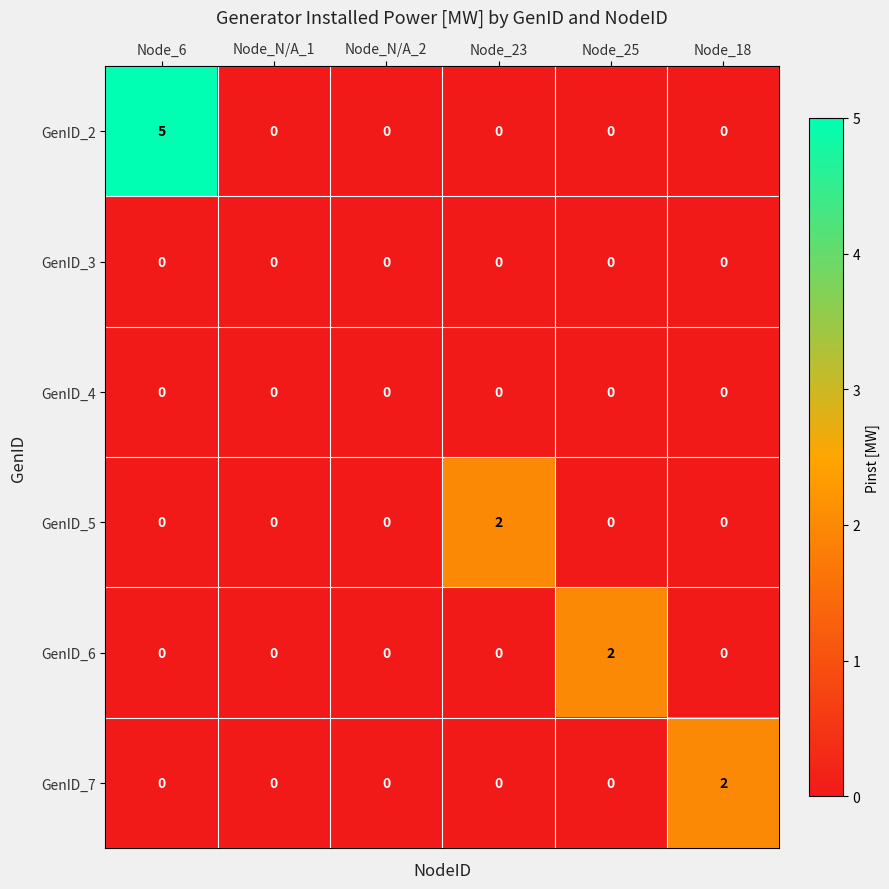

The value of GenID_7 at Node_25 is 0. True or false?

True